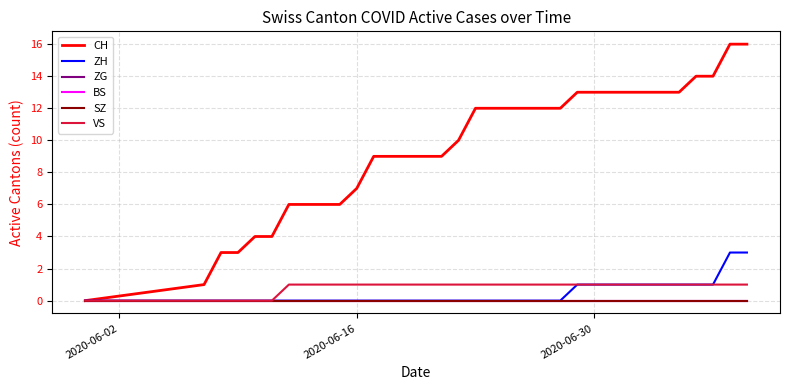

Which series has the largest total across all categories?

CH